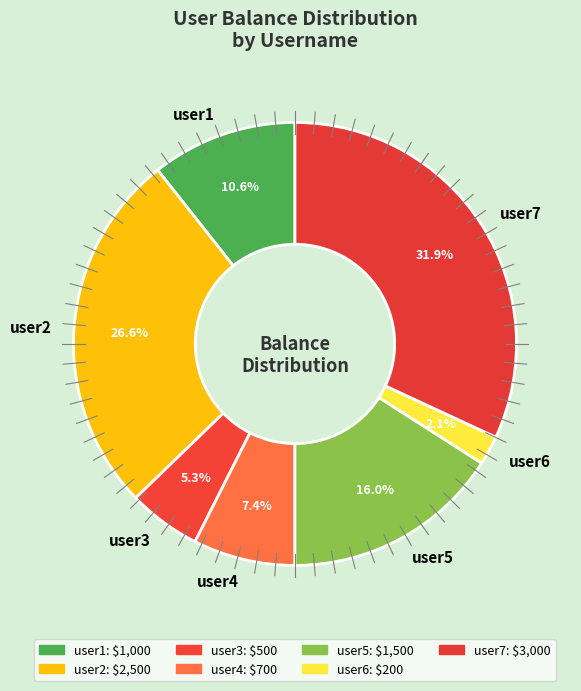

To the nearest percent, what is the difference between the largest and smallest slice percentages?

30%